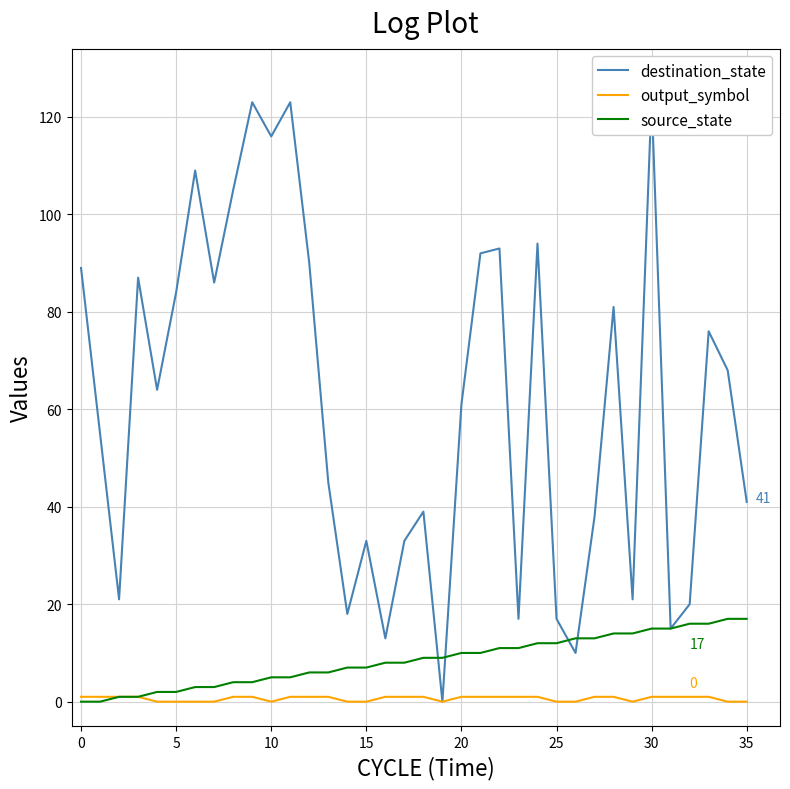

How many positive values does the source_state series have?

34